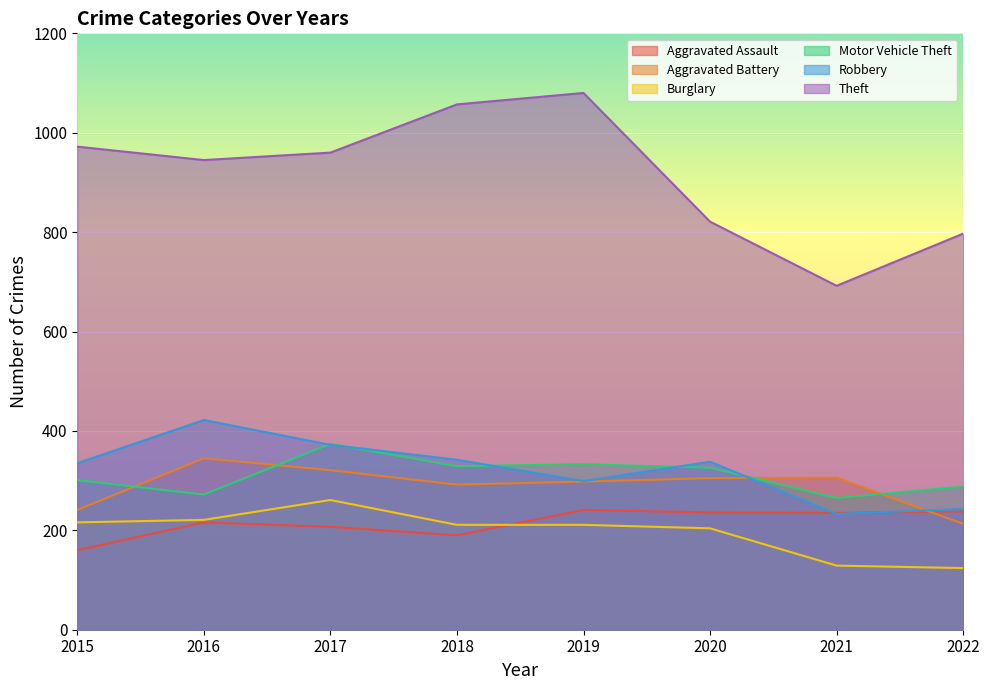

Reading left to right, list all the values displayed in this chart.

Aggravated Assault: 2015=160	2016=216	2017=207	2018=190	2019=241	2020=236	2021=235	2022=238
Aggravated Battery: 2015=241	2016=345	2017=321	2018=292	2019=298	2020=305	2021=306	2022=213
Burglary: 2015=216	2016=221	2017=261	2018=211	2019=211	2020=204	2021=129	2022=124
Motor Vehicle Theft: 2015=301	2016=272	2017=374	2018=329	2019=333	2020=326	2021=265	2022=288
Robbery: 2015=335	2016=422	2017=372	2018=342	2019=299	2020=338	2021=233	2022=243
Theft: 2015=972	2016=945	2017=960	2018=1057	2019=1080	2020=821	2021=692	2022=797